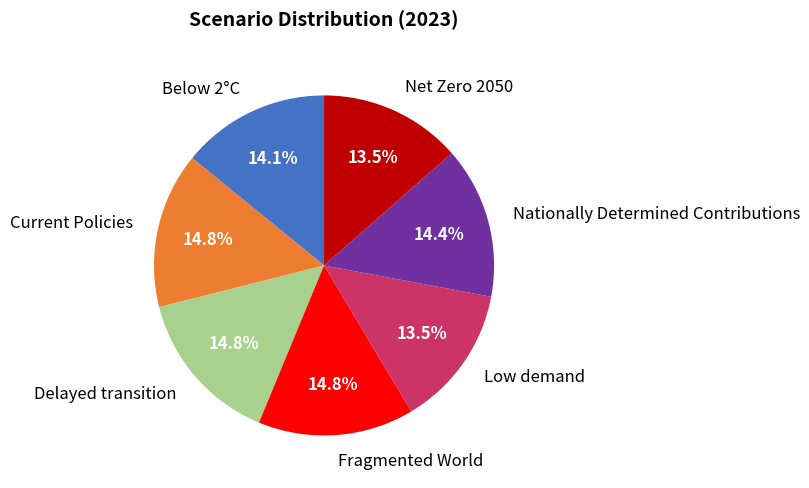

True or false: Current Policies accounts for 4% of the total.

False